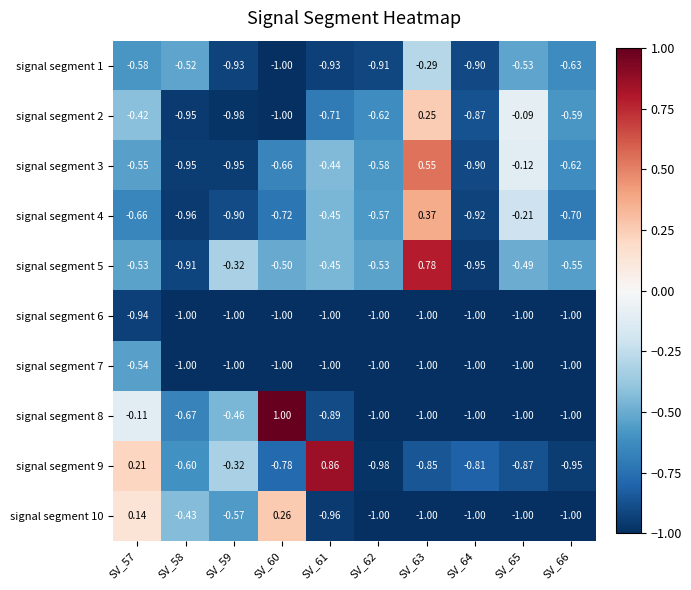

How many positive values does the signal segment 3 series have?

1